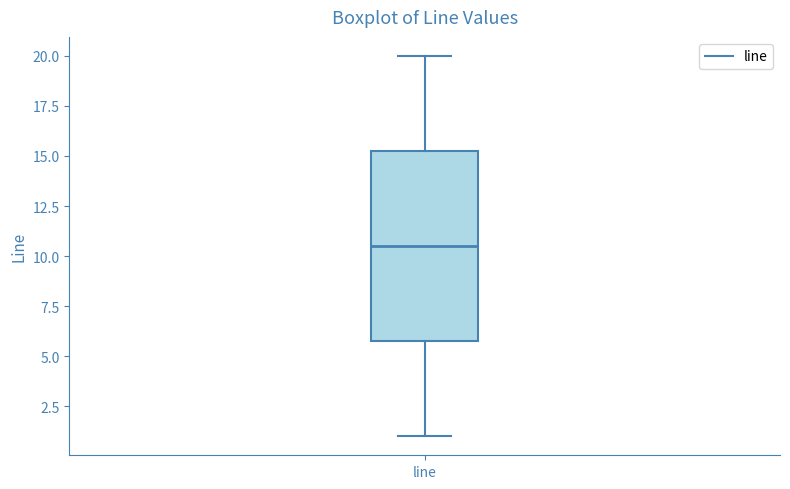

Read this box plot against the y-axis: the position of the median line, the range covered by the box, and the ends of both whiskers. The values are not printed on the chart, so give them approximately, as read against the axis.

median 10.5, box 6.0 to 15.5, whiskers 1.0 to 20.0